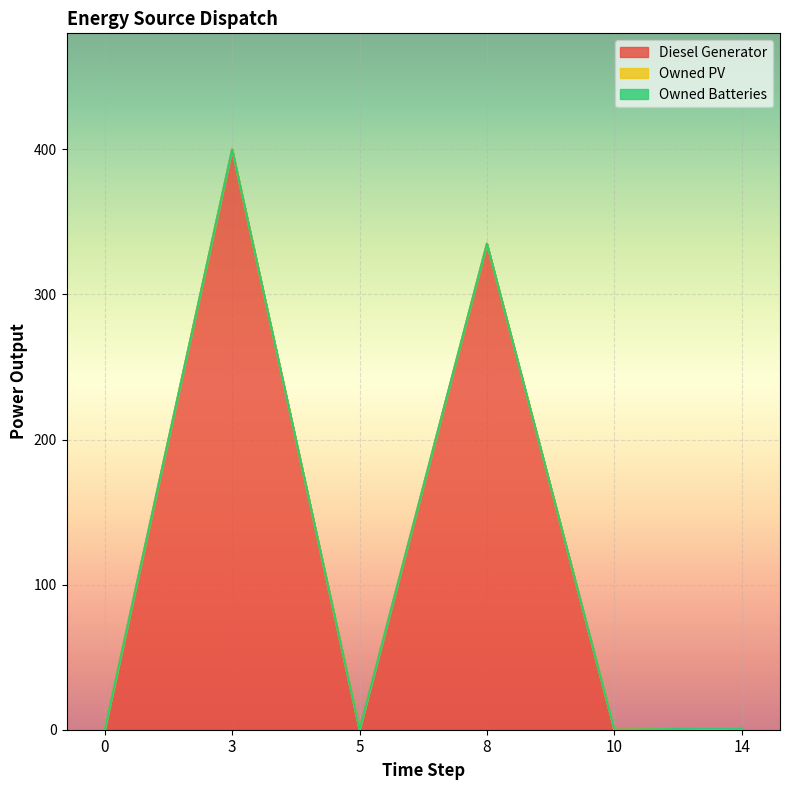

True or false: Diesel Generator has more than 0 interior local peaks.

True